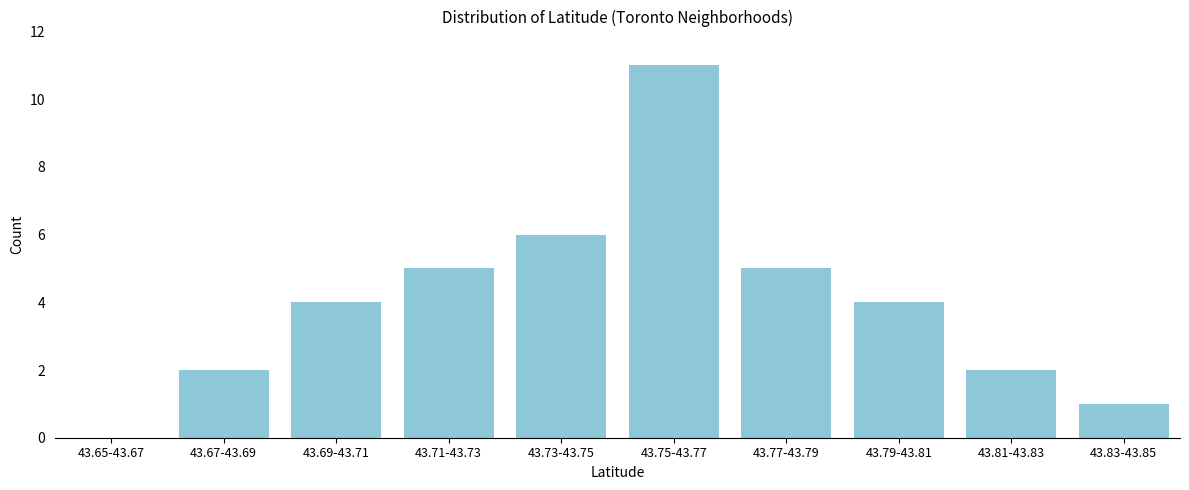

Reading left to right, what are all the values shown in this chart?

43.65-43.67=0	43.67-43.69=2	43.69-43.71=4	43.71-43.73=5	43.73-43.75=6	43.75-43.77=11	43.77-43.79=5	43.79-43.81=4	43.81-43.83=2	43.83-43.85=1